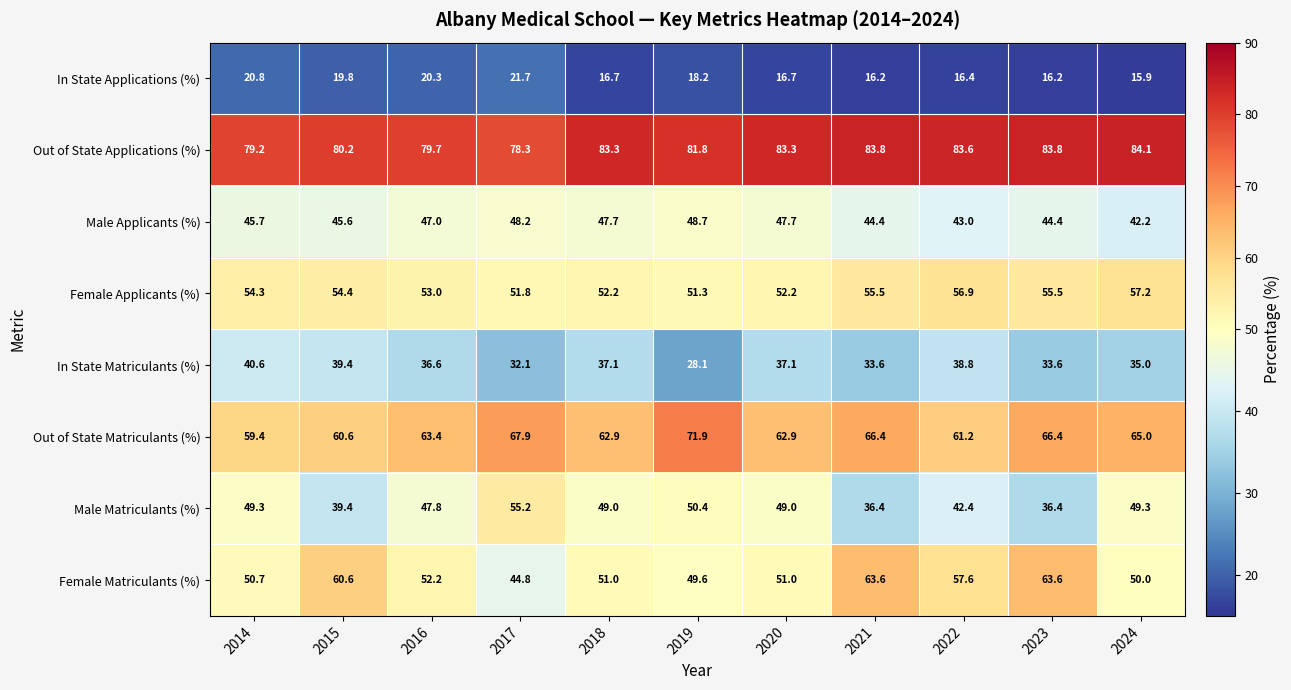

What is the sum of all Out of State Applications (%) values?

901.1